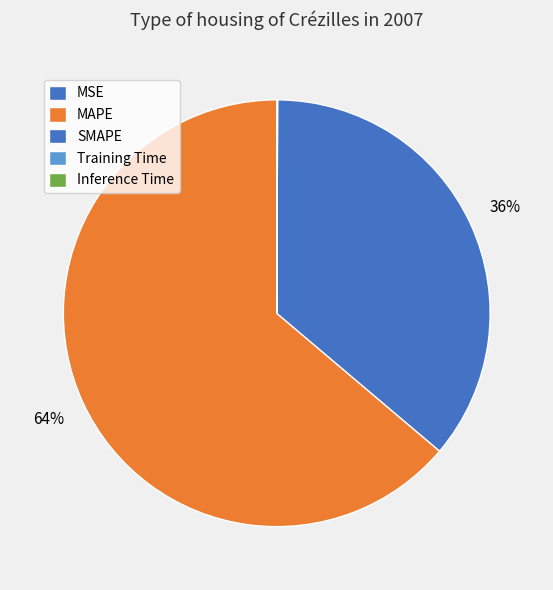

What is the total percentage of SMAPE and MSE?

36.1%